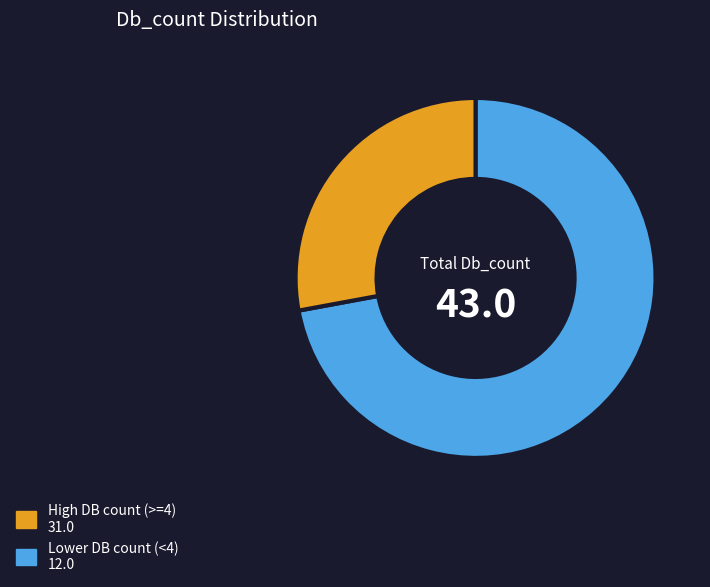

Is there any slice that represents more than half of the pie?

Yes